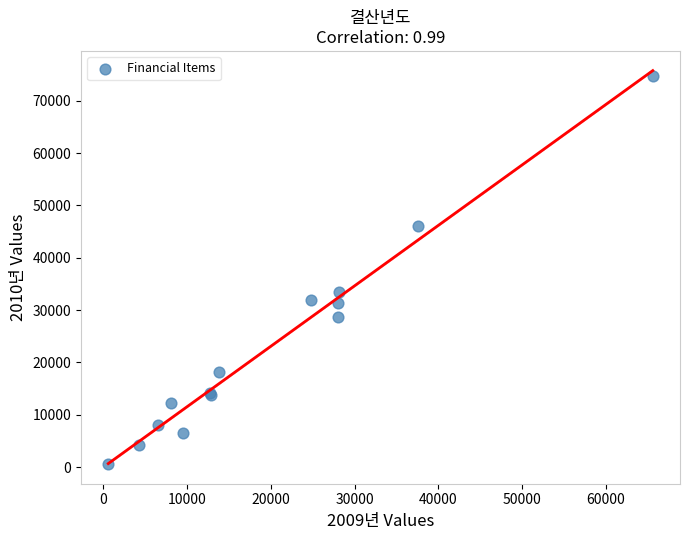

What Y value in the scatter plot is closest to 37621?

33535.7